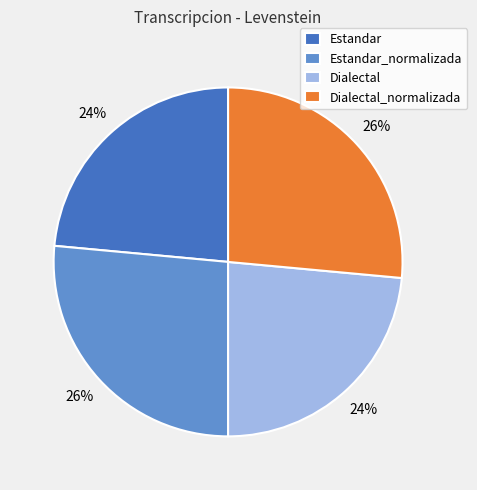

To the nearest percent, what is the average slice percentage?

25%